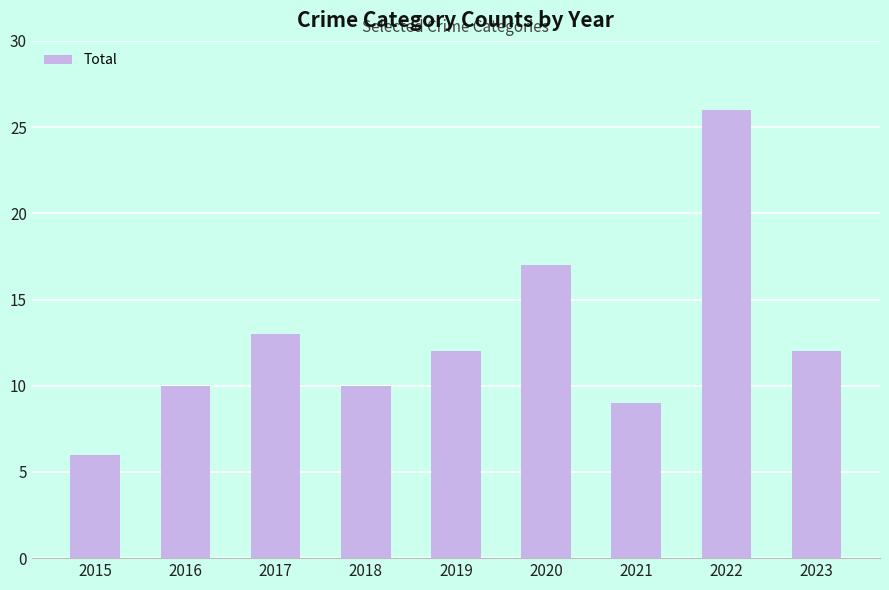

What is the ratio of the value at 2015 to the value at 2022?

0.2